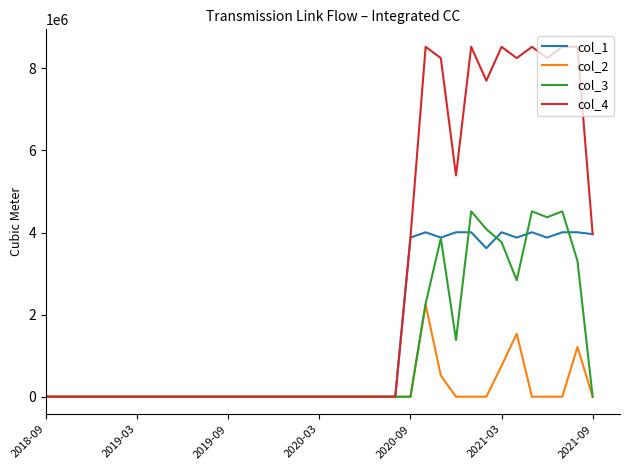

What is the greatest value displayed?

8525000